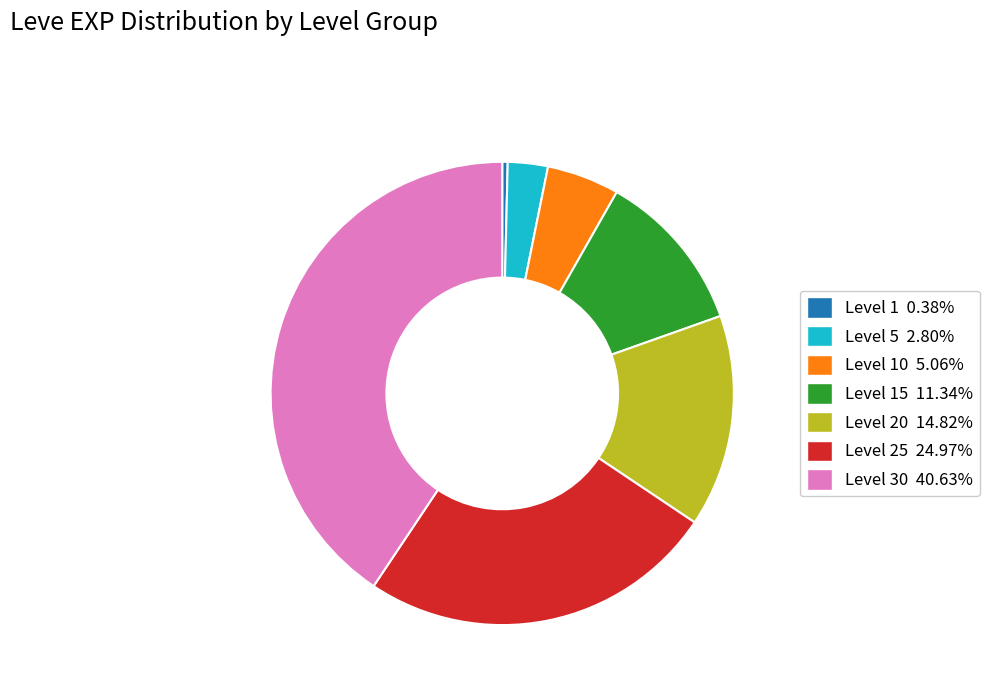

What is the ratio of the value at Level 25 24.97% to the value at Level 5 2.80%?

8.9